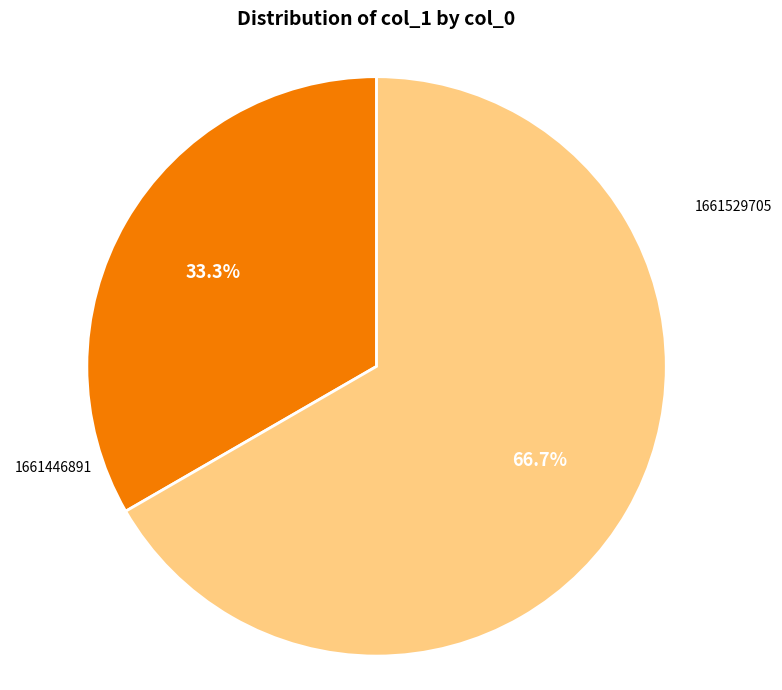

Which category has the biggest portion of the pie?

1661529705